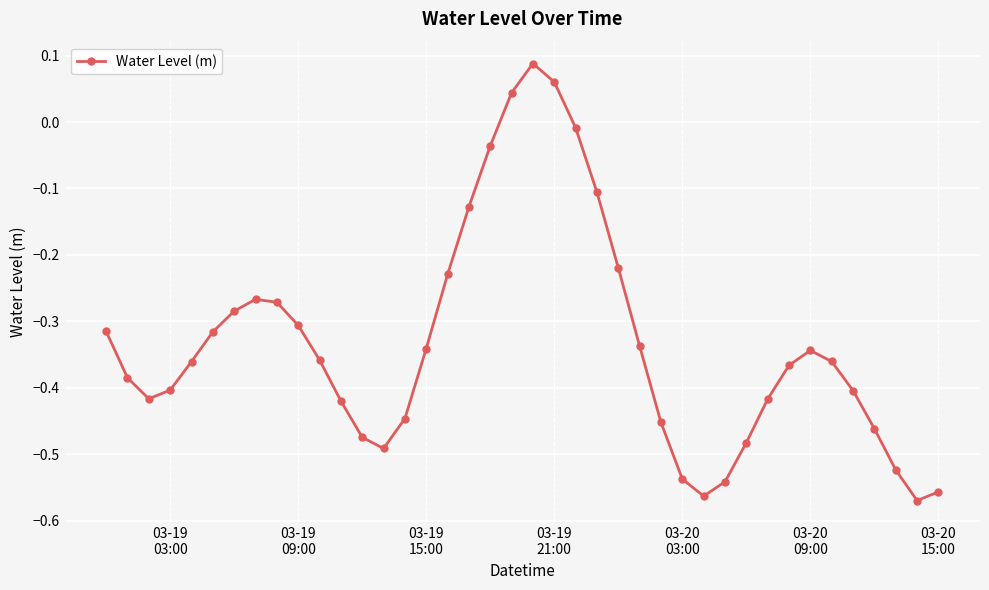

How many values are below 0?

37